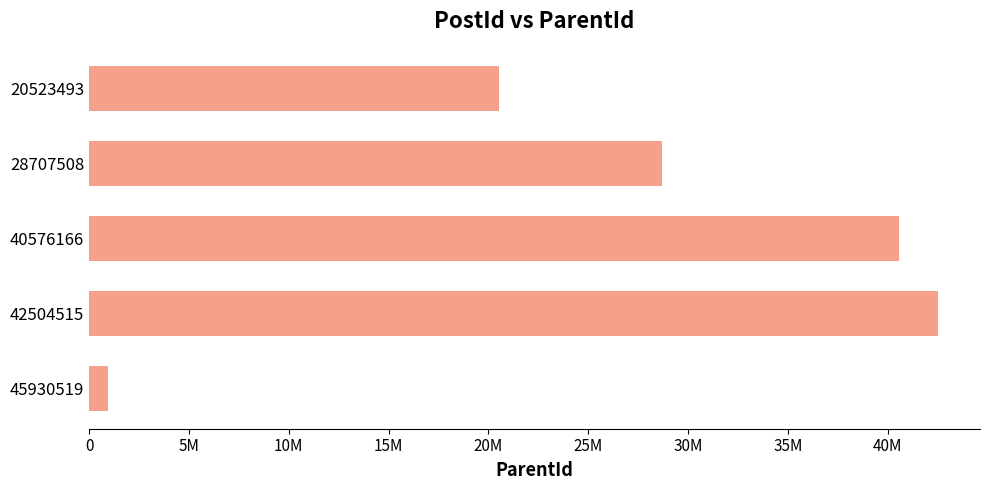

How many data points does each series have?

5